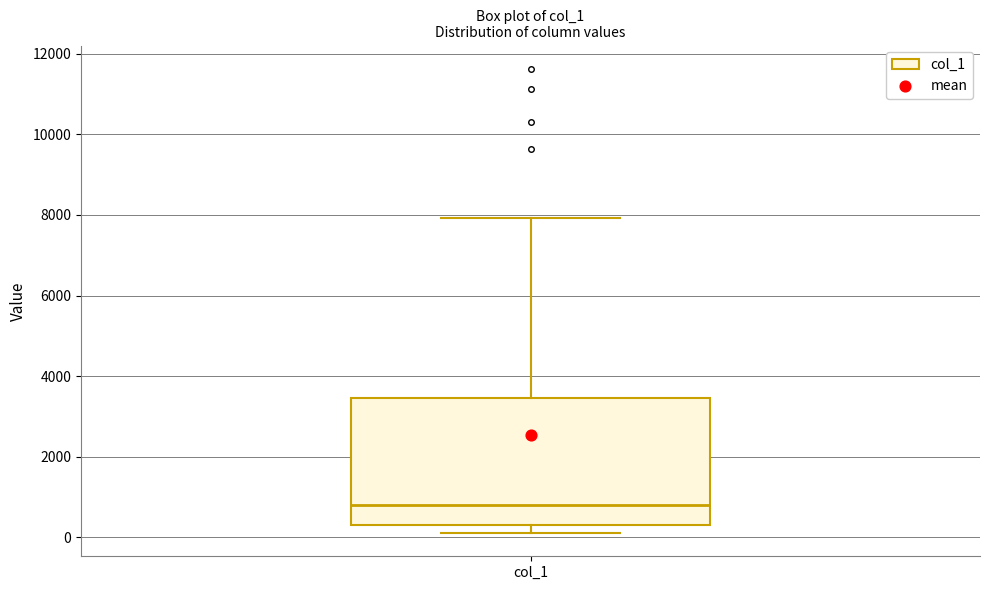

Transcribe this box plot: give where the median line is, the range the box spans, and where the two whiskers end, as read against the y-axis. The values are not printed on the chart, so give them approximately, as read against the axis.

median 800, box 200 to 3400, whiskers 200 (just below the box's lower edge) to 8000